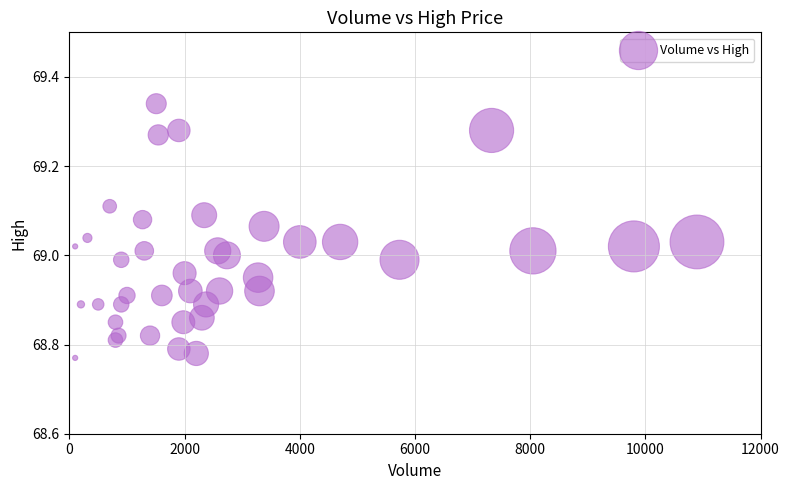

What is the range of X values (max minus min)?

10795.0